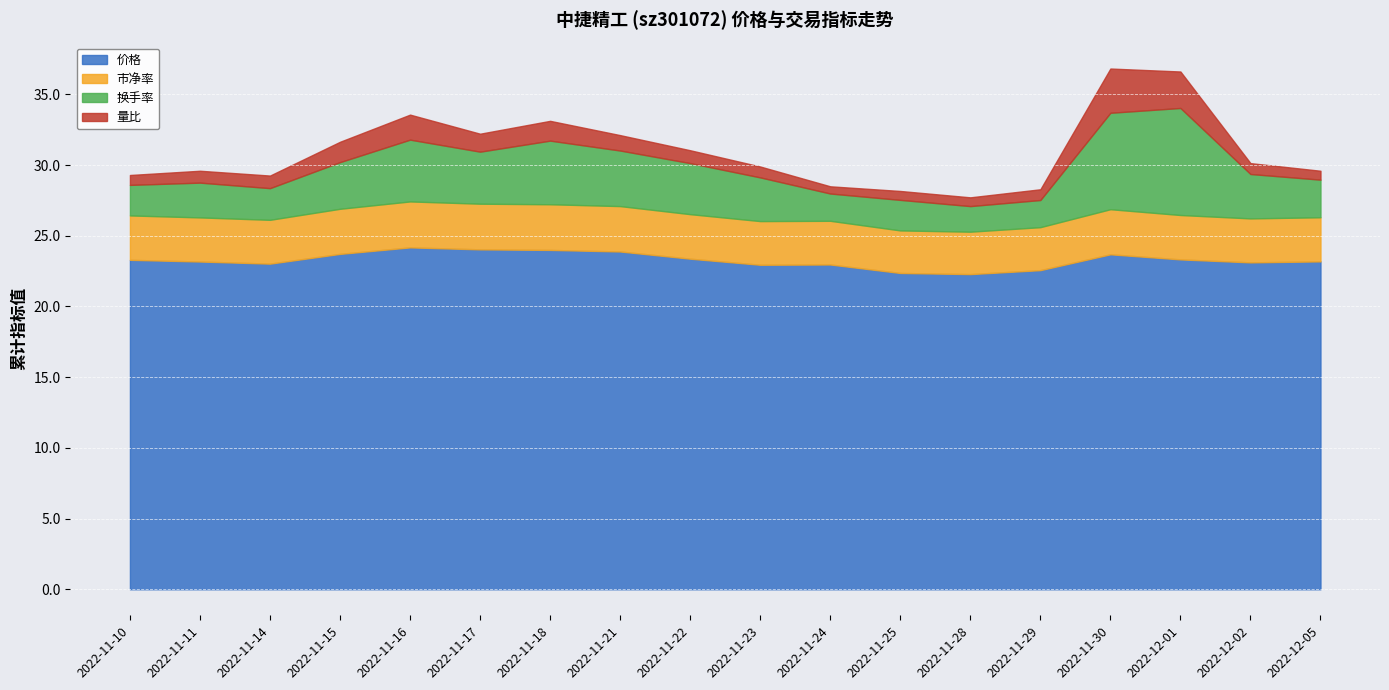

The 量比 series shows 0.8 at 2022-11-29. True or false?

True